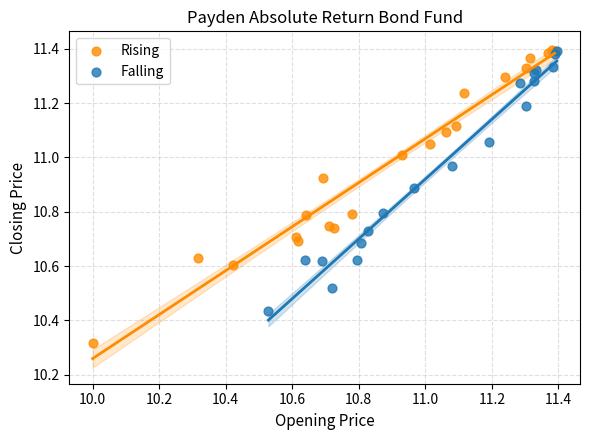

Which series has the widest spread of Y values?

Rising